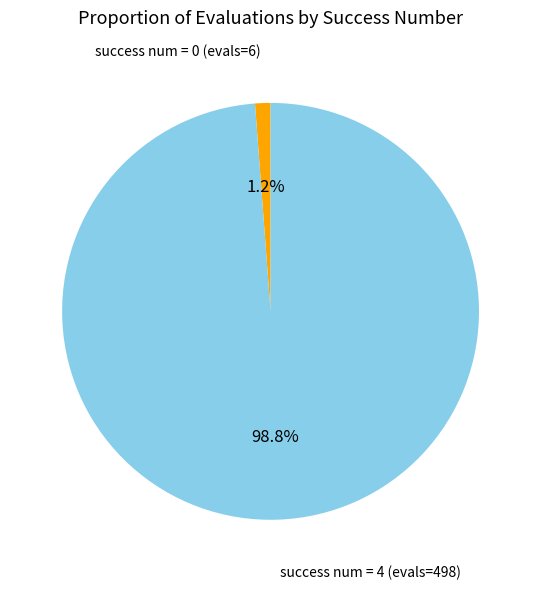

To the nearest percent, what is the combined percentage of success num = 0 (evals=6) and success num = 4 (evals=498)?

100%